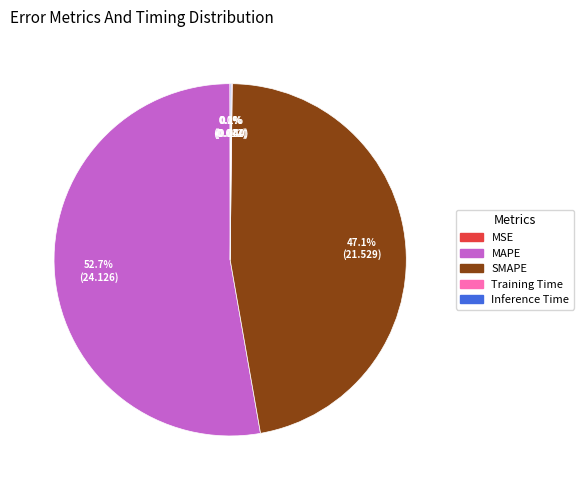

The SMAPE slice represents 60% of the pie. True or false?

False